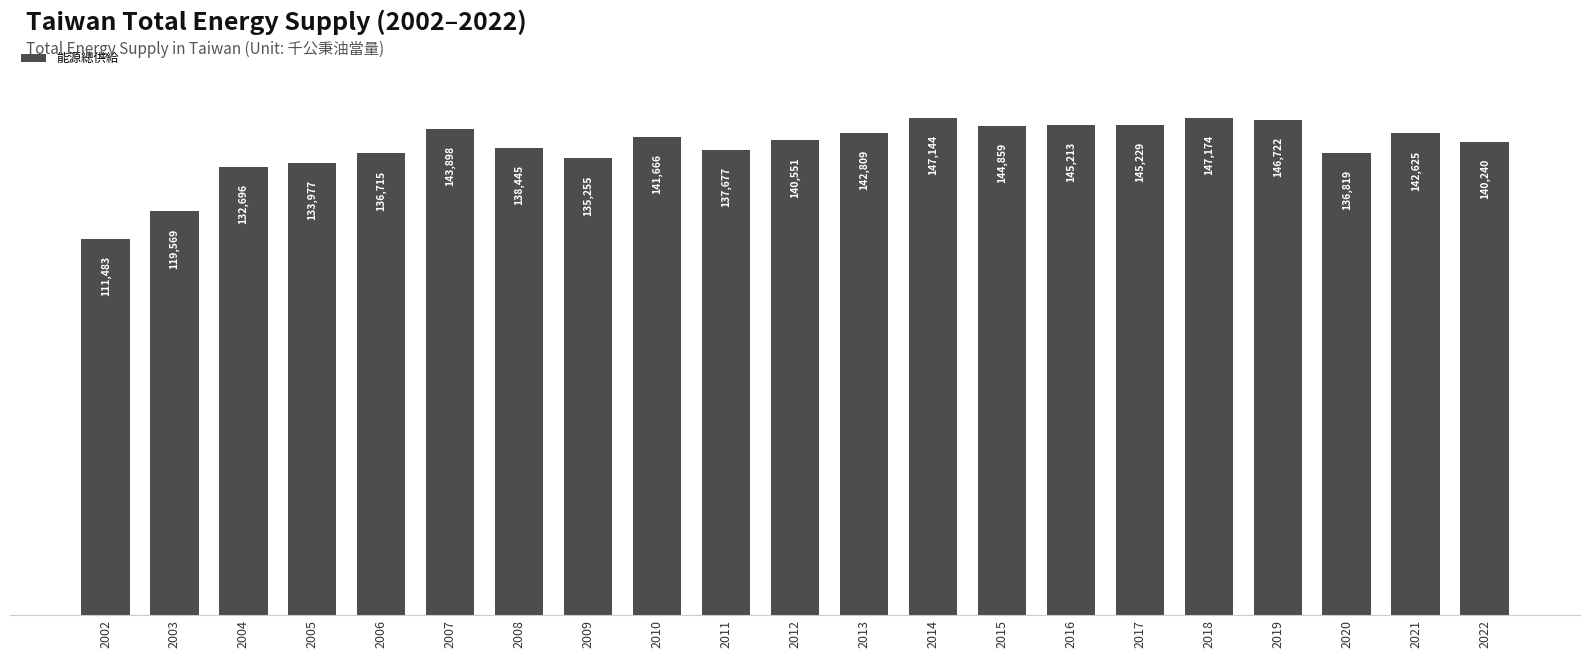

What is the value of the 5th bar from the left?

136715